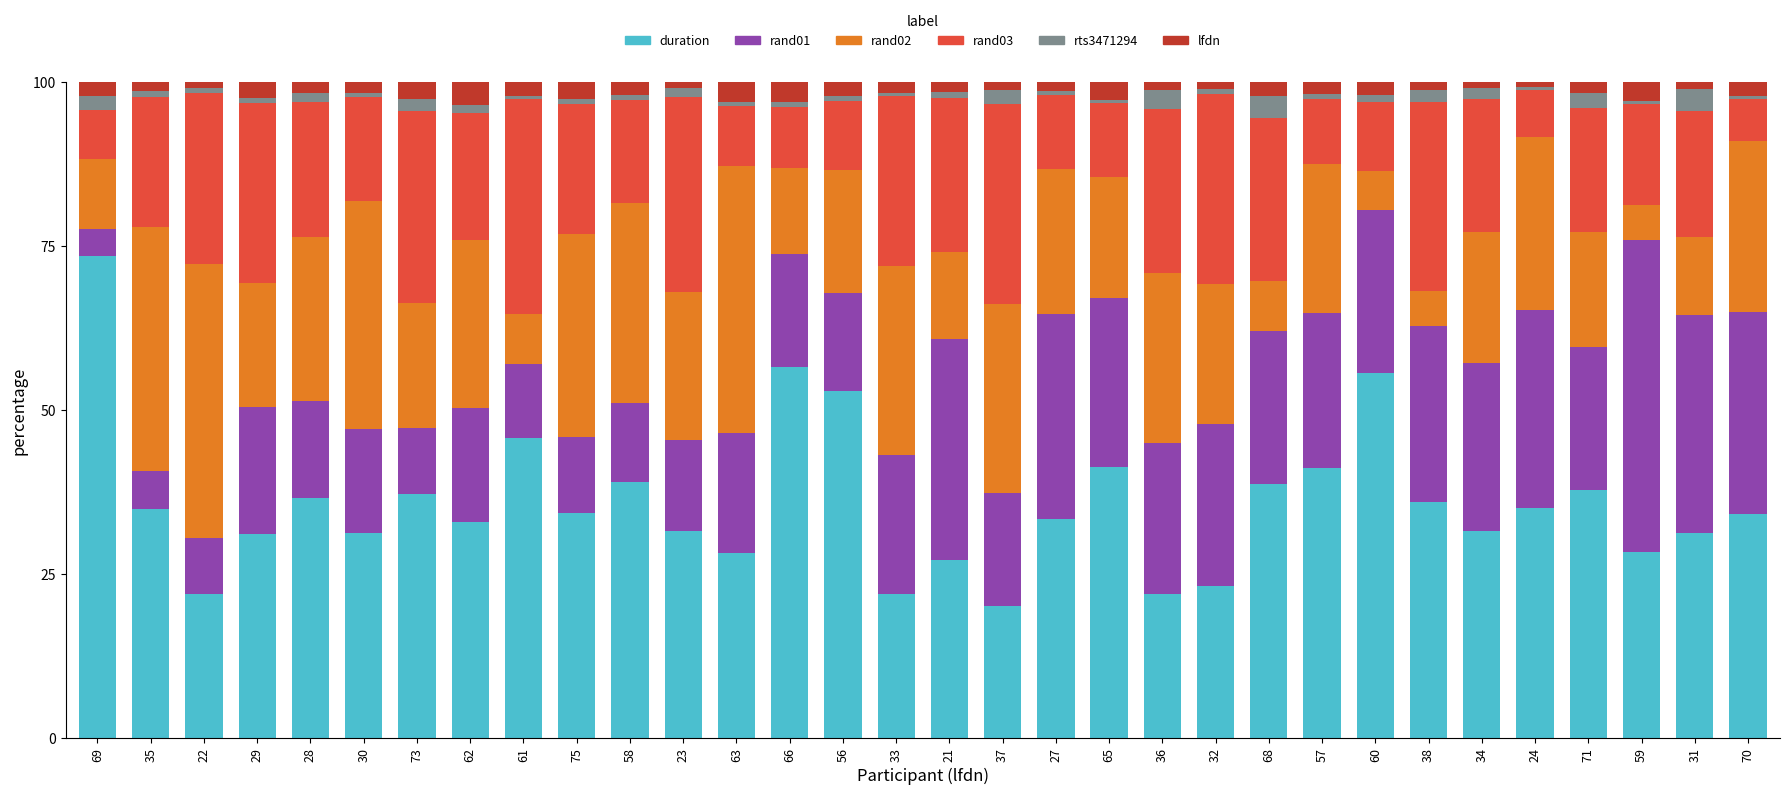

What is the average value of the duration series?

35.8